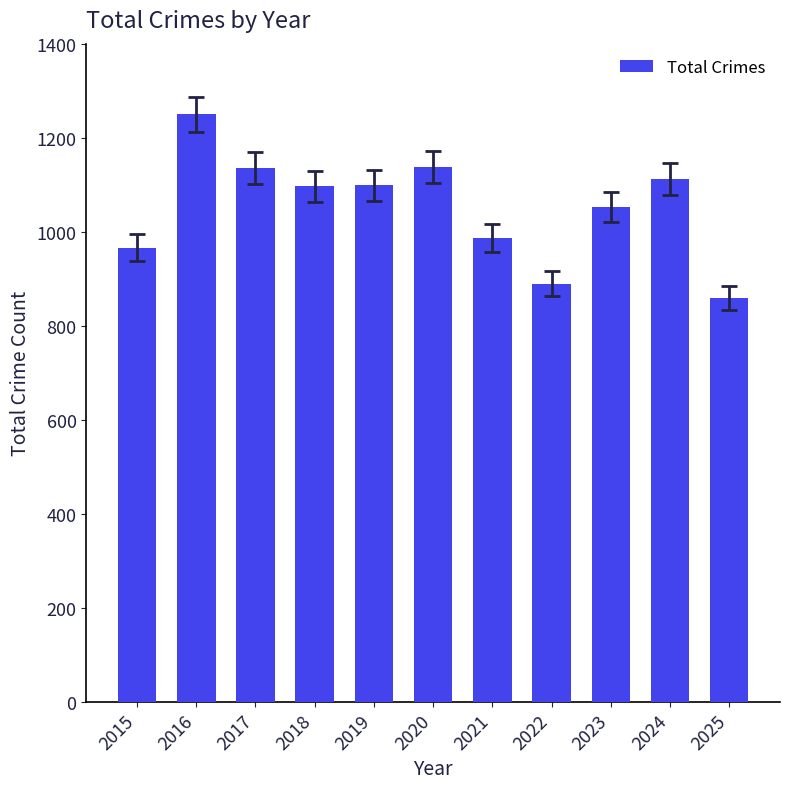

What is the difference between the maximum and second lowest values?

361